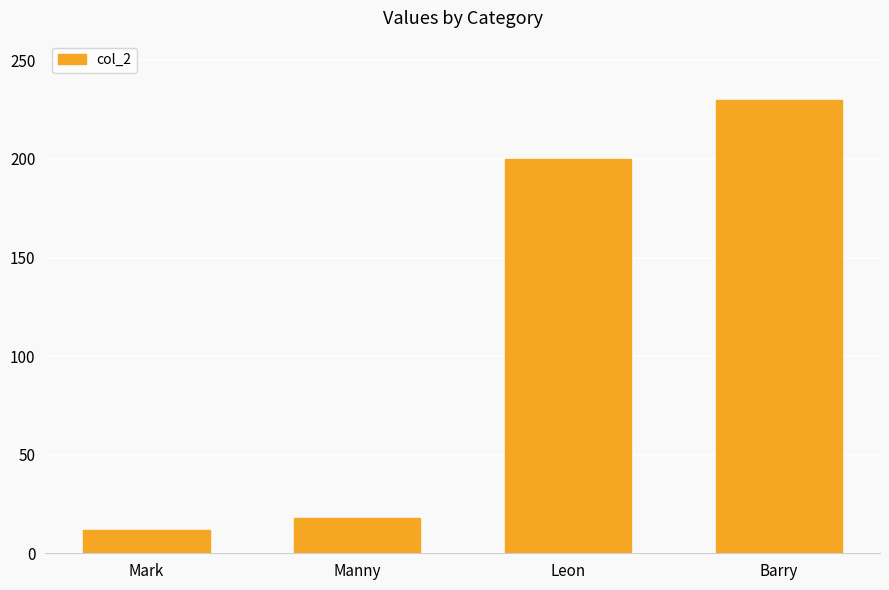

What is the sum of the values at Barry and Leon?

430